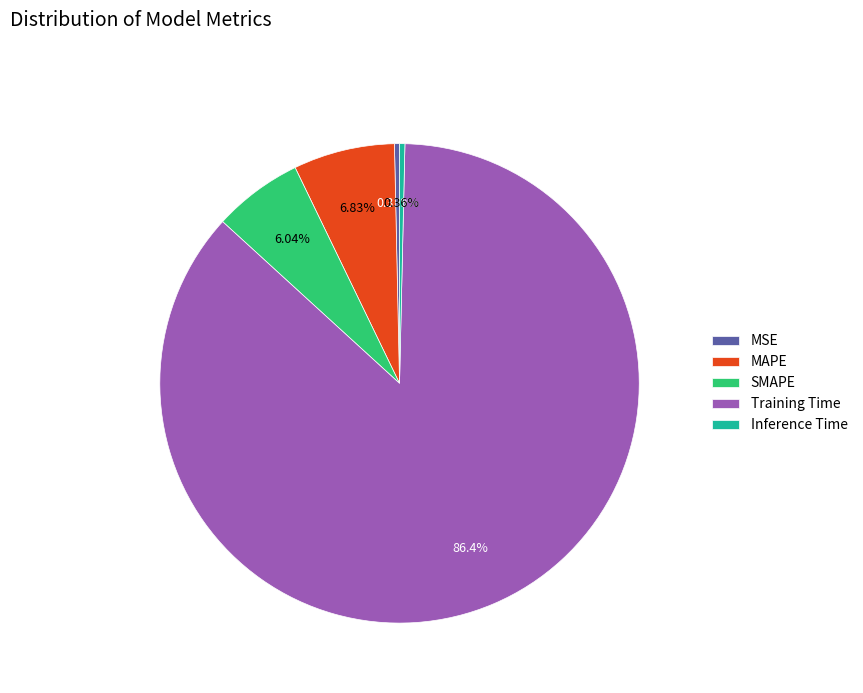

Does Inference Time account for over 50% of the chart?

No